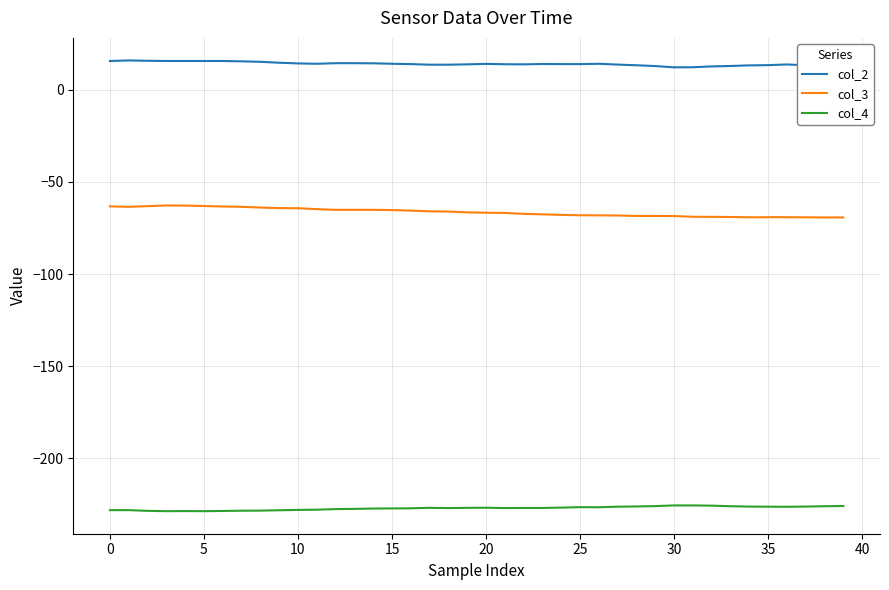

What is the maximum value shown in the chart?

15.8